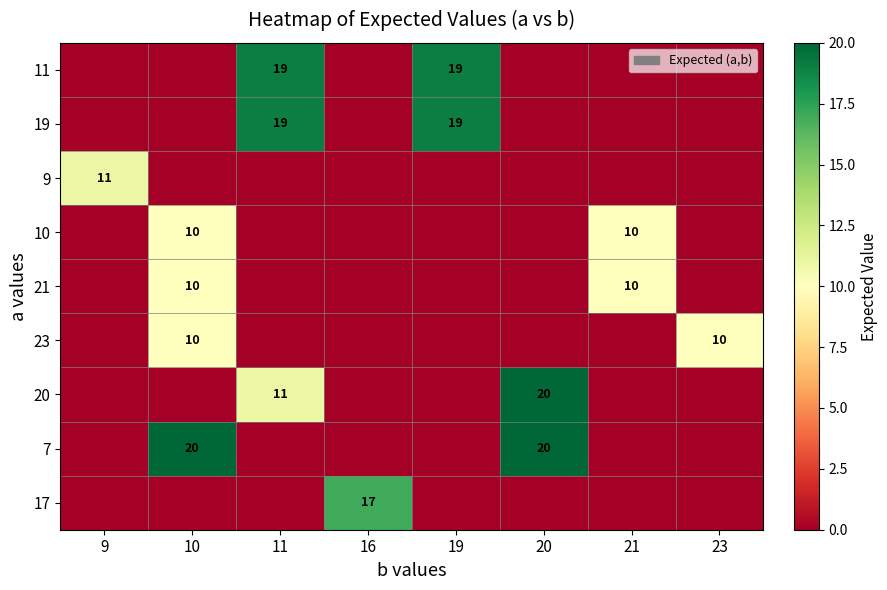

The value of 21 at 21 is 10. True or false?

True